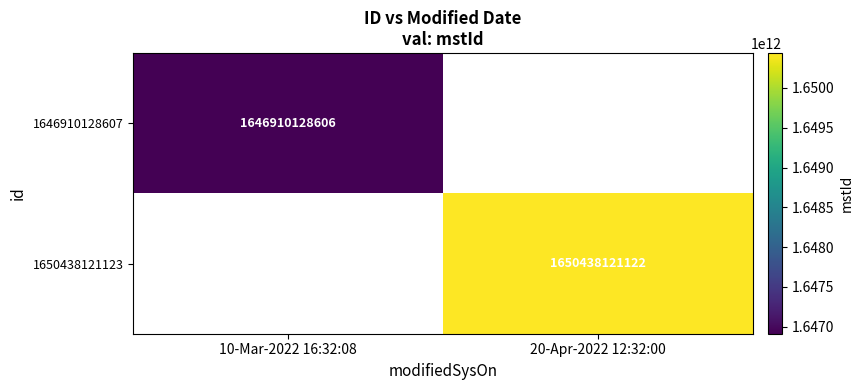

At how many categories does at least one series exceed 1649353416266?

1